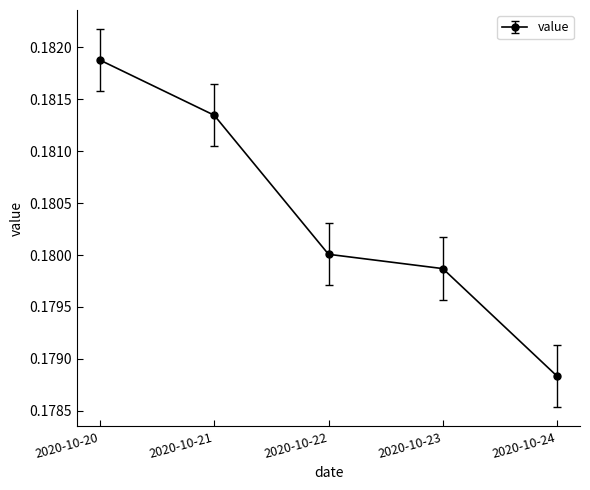

Is it true that the value at 2020-10-23 is 0.1?

False